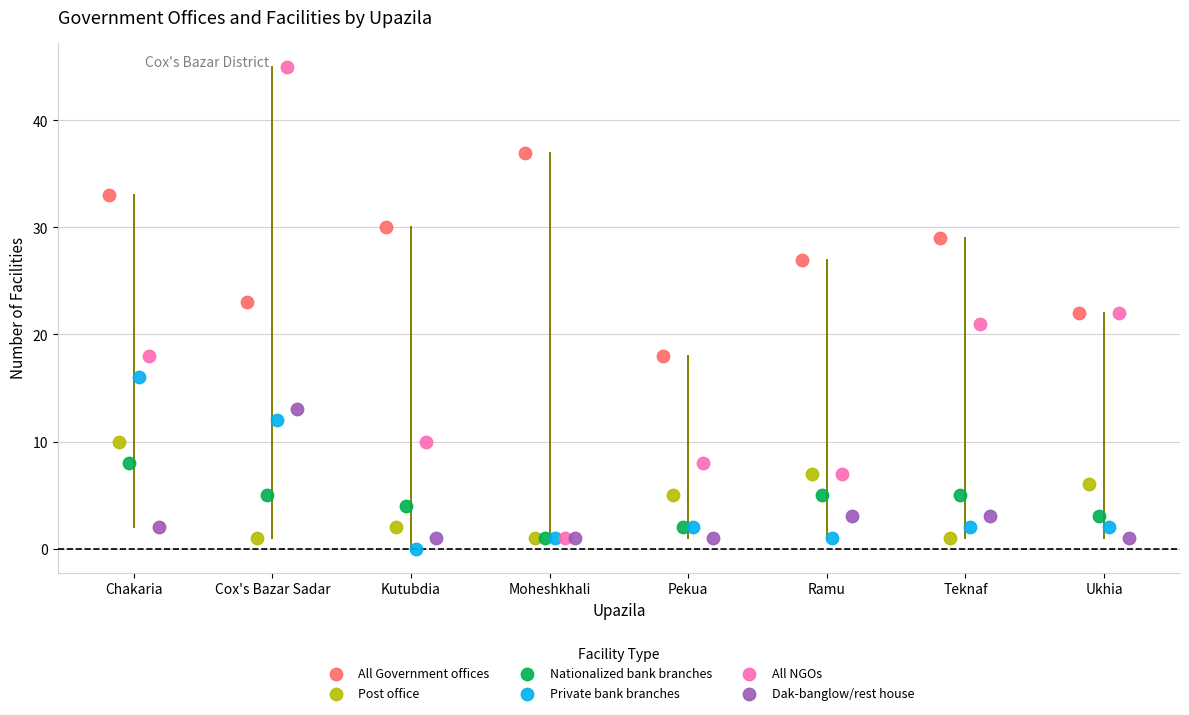

Which series has the largest Y range (max minus min)?

All NGOs